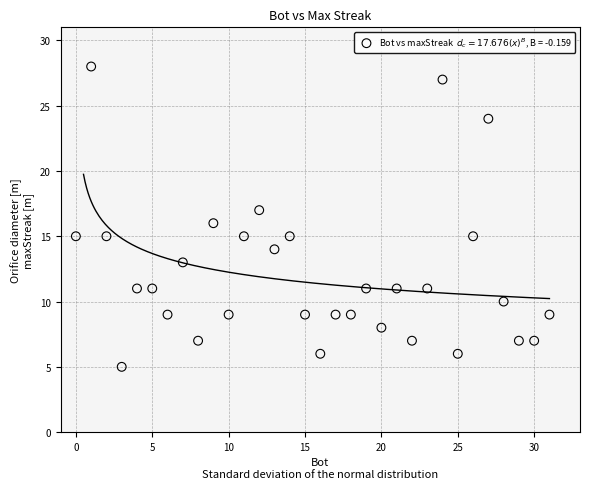

What is the range of X values (max minus min)?

31